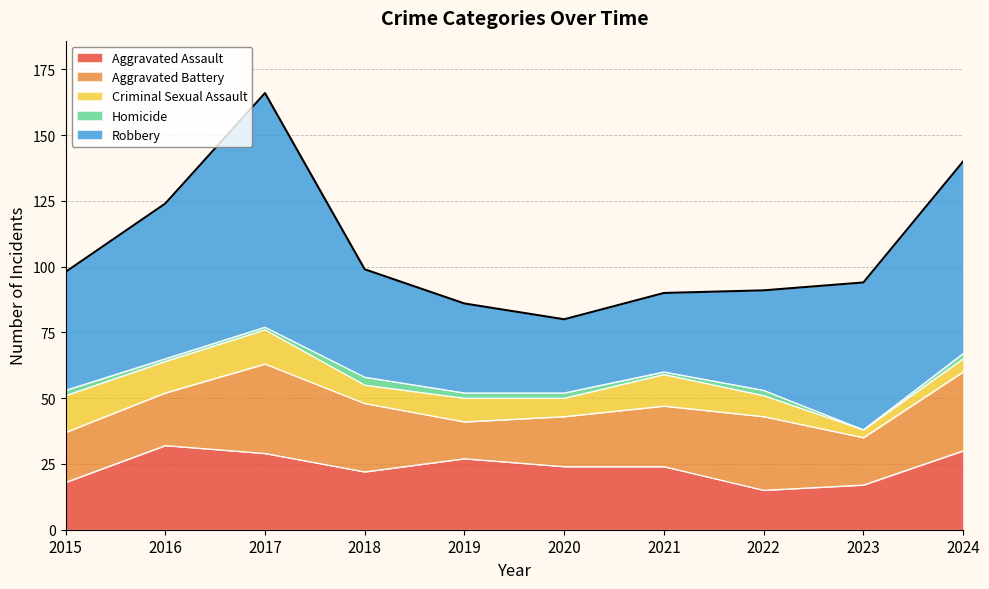

How many data points in Homicide are above 2?

1